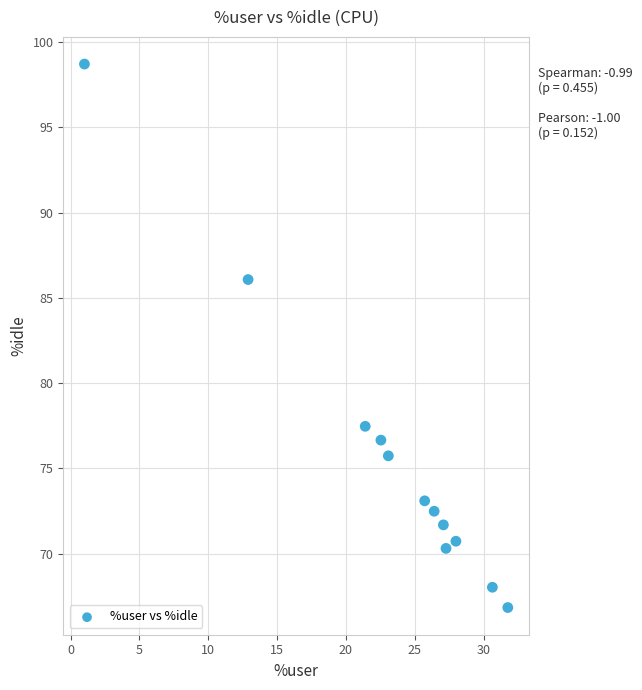

What is the average X value?

23.1